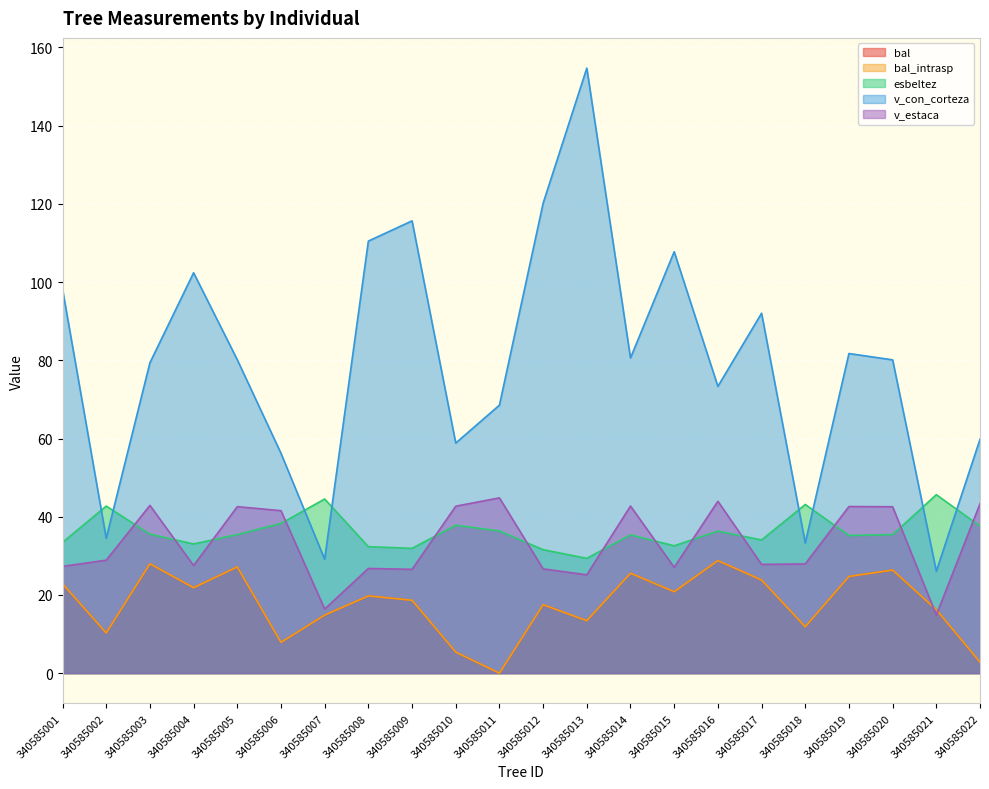

Is it true that v_estaca equals 42.2 at 340585009?

False